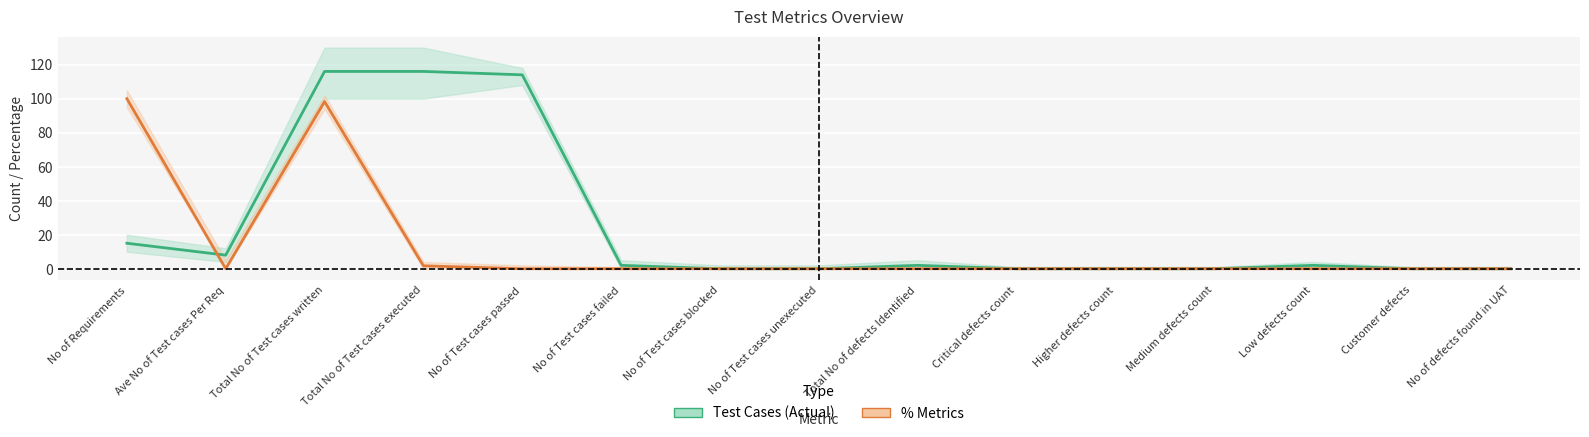

How many data points does each series have?

15